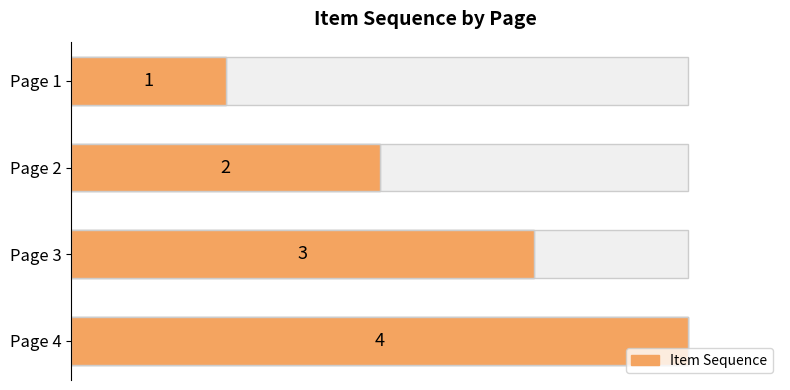

True or false: the data shows 5 at Page 3.

False